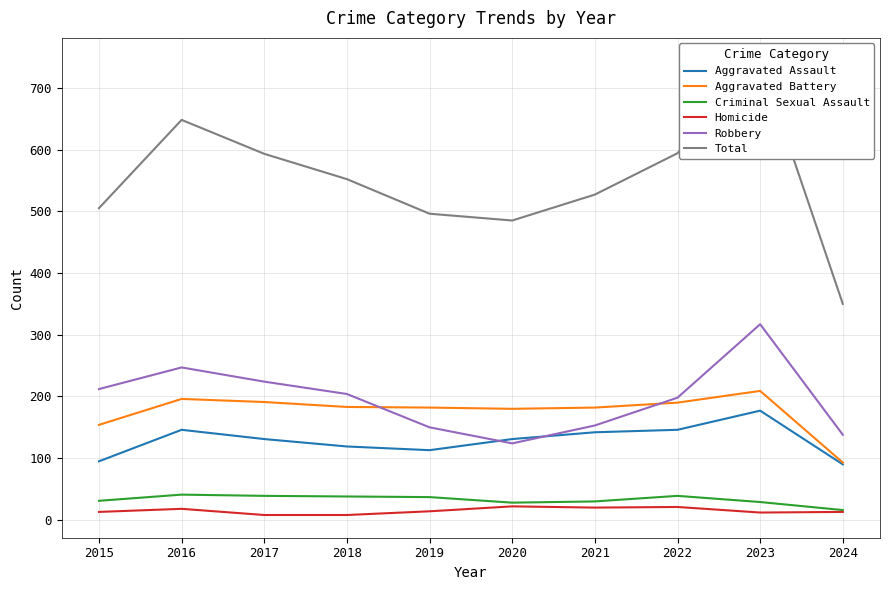

Count the number of categories in the chart.

10